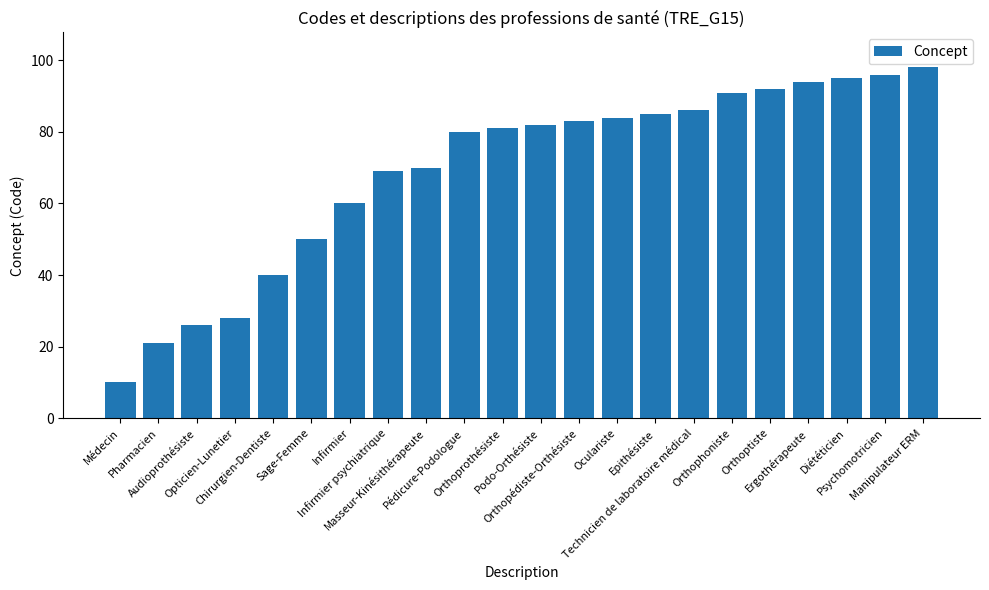

How many data points are less than 82?

11